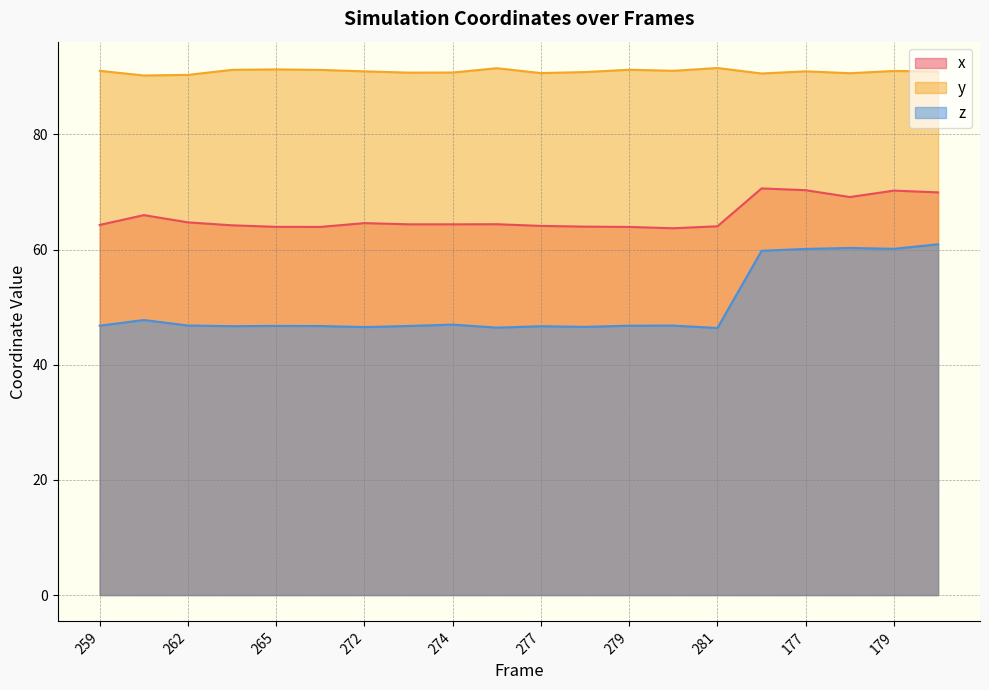

What is the minimum value shown in the chart?

46.4